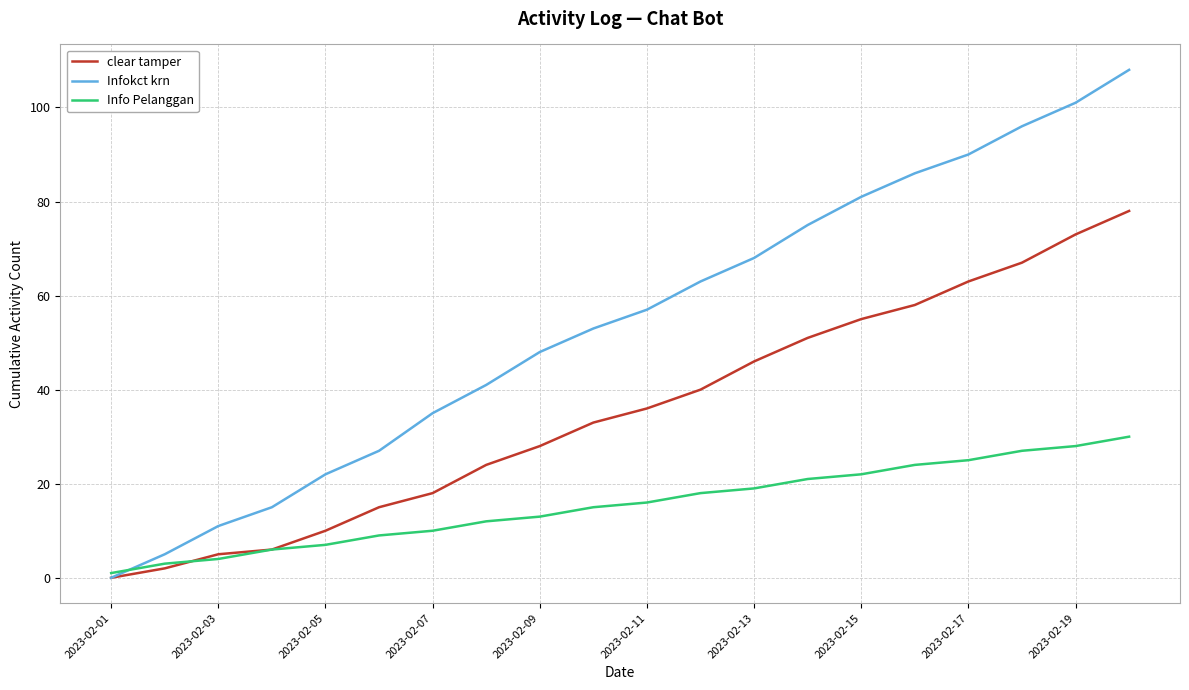

True or false: clear tamper has more than 2 interior local peaks.

False